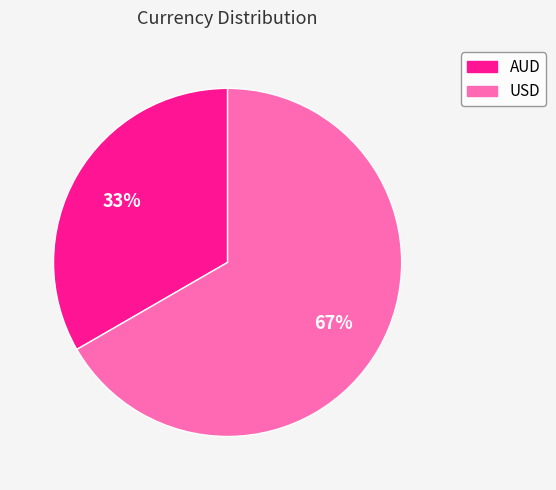

True or false: AUD accounts for 20% of the total.

False